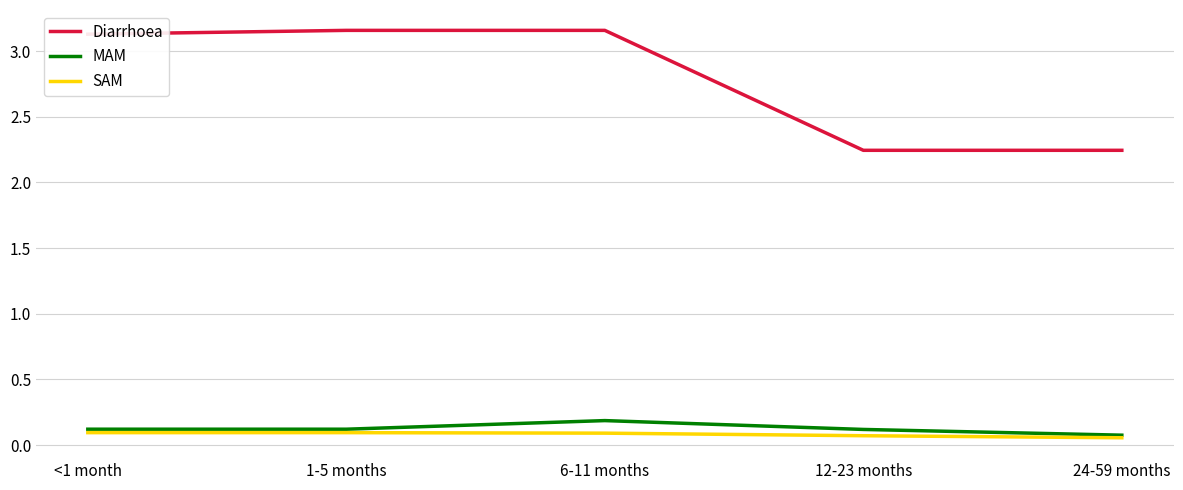

True or false: MAM has a value of 0.1 at 12-23 months.

True